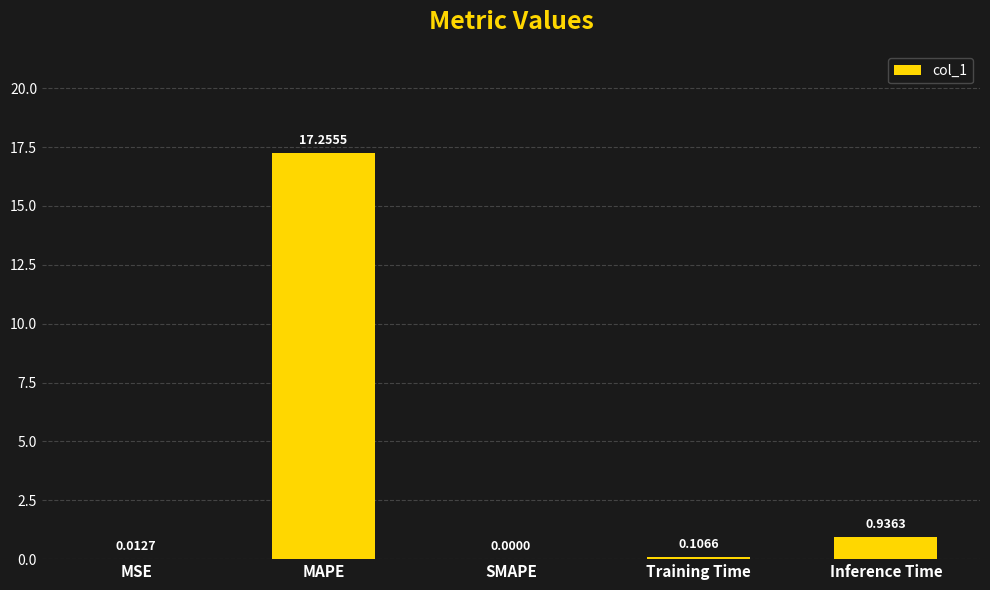

What is the average value?

3.7